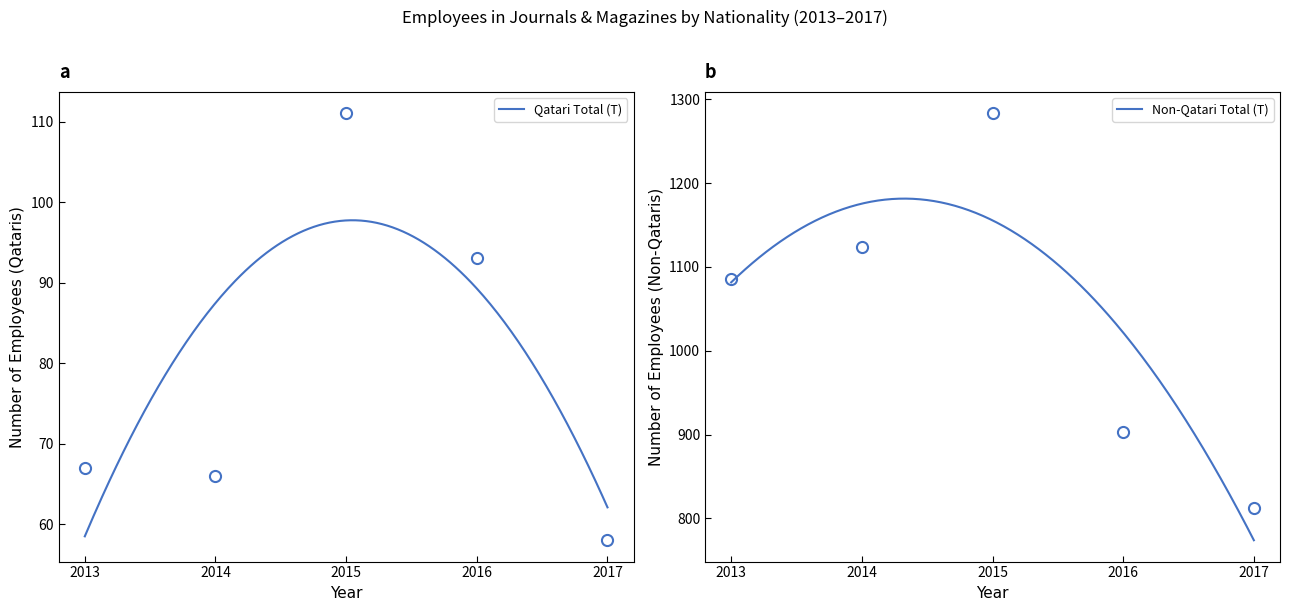

What is the maximum value for Qatari Total (T)?

97.7